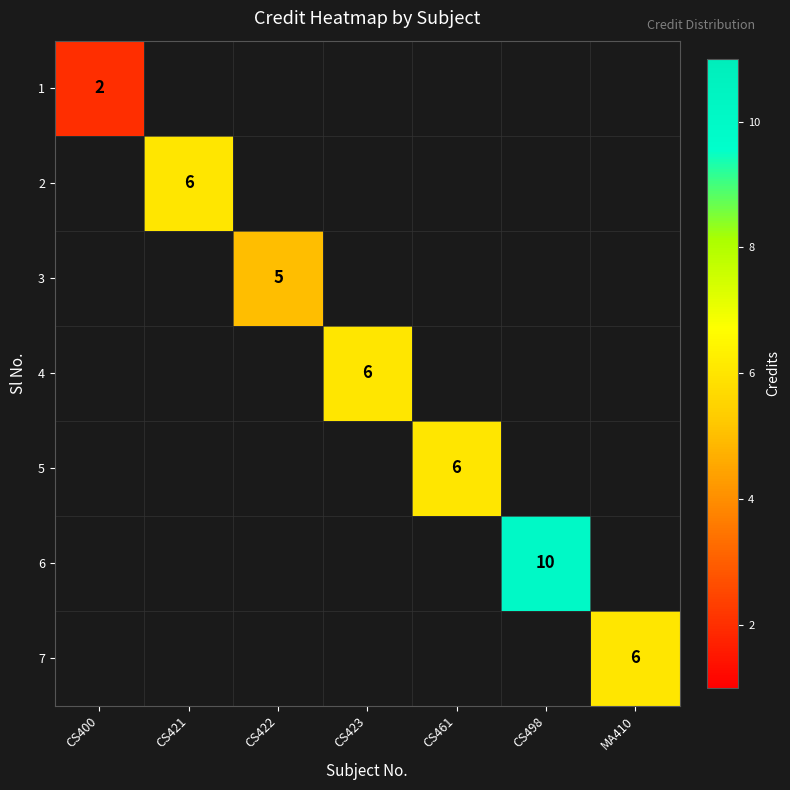

At how many categories does at least one series exceed 8?

1